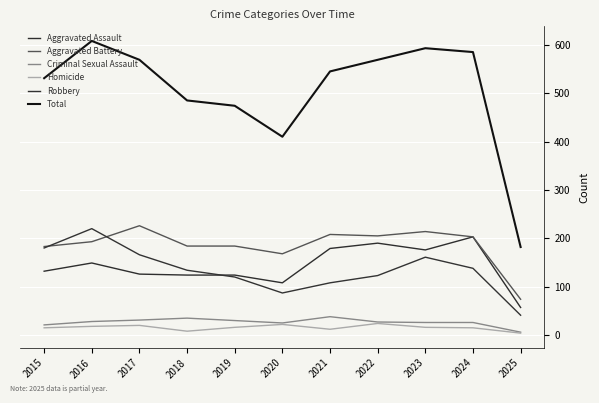

Between 2022 and 2018, which is larger?

2022